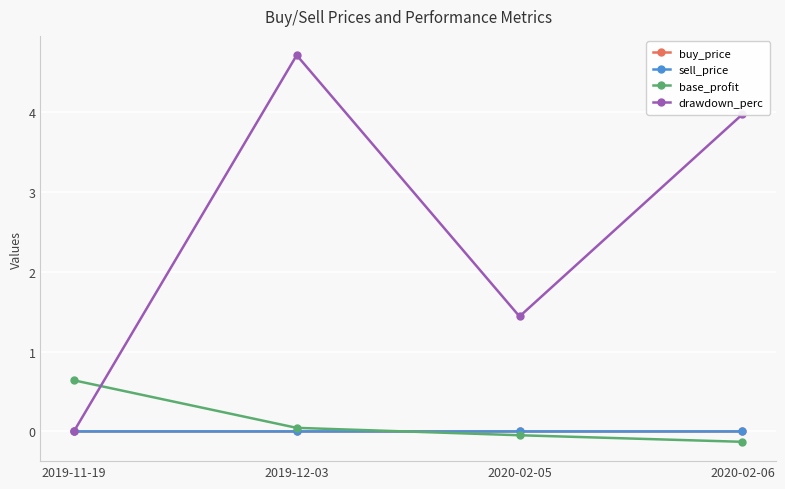

The value of sell_price at 2020-02-05 is 0.0. True or false?

True